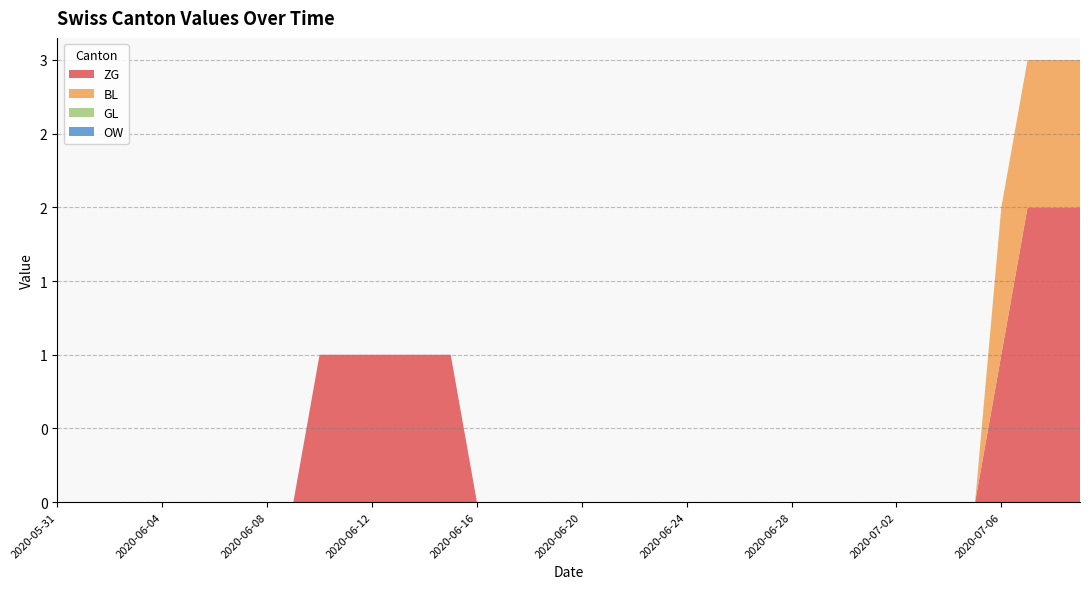

Reading left to right, transcribe all the data shown in this chart.

ZG: 0	0	0	0	0	0	0	0	0	0	1	1	1	1	1	1	0	0	0	0	0	0	0	0	0	0	0	0	0	0	0	0	0	0	0	0	1	2	2	2
BL: 0	0	0	0	0	0	0	0	0	0	0	0	0	0	0	0	0	0	0	0	0	0	0	0	0	0	0	0	0	0	0	0	0	0	0	0	1	1	1	1
GL: 0	0	0	0	0	0	0	0	0	0	0	0	0	0	0	0	0	0	0	0	0	0	0	0	0	0	0	0	0	0	0	0	0	0	0	0	0	0	0	0
OW: 0	0	0	0	0	0	0	0	0	0	0	0	0	0	0	0	0	0	0	0	0	0	0	0	0	0	0	0	0	0	0	0	0	0	0	0	0	0	0	0